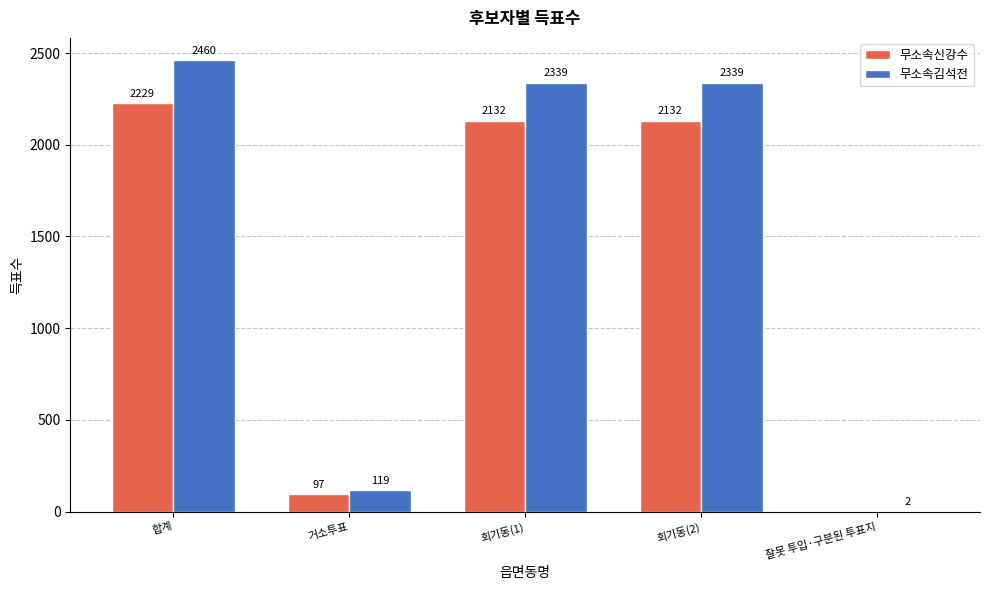

Which series changed the most between 거소투표 and 회기동(2)?

무소속김석전